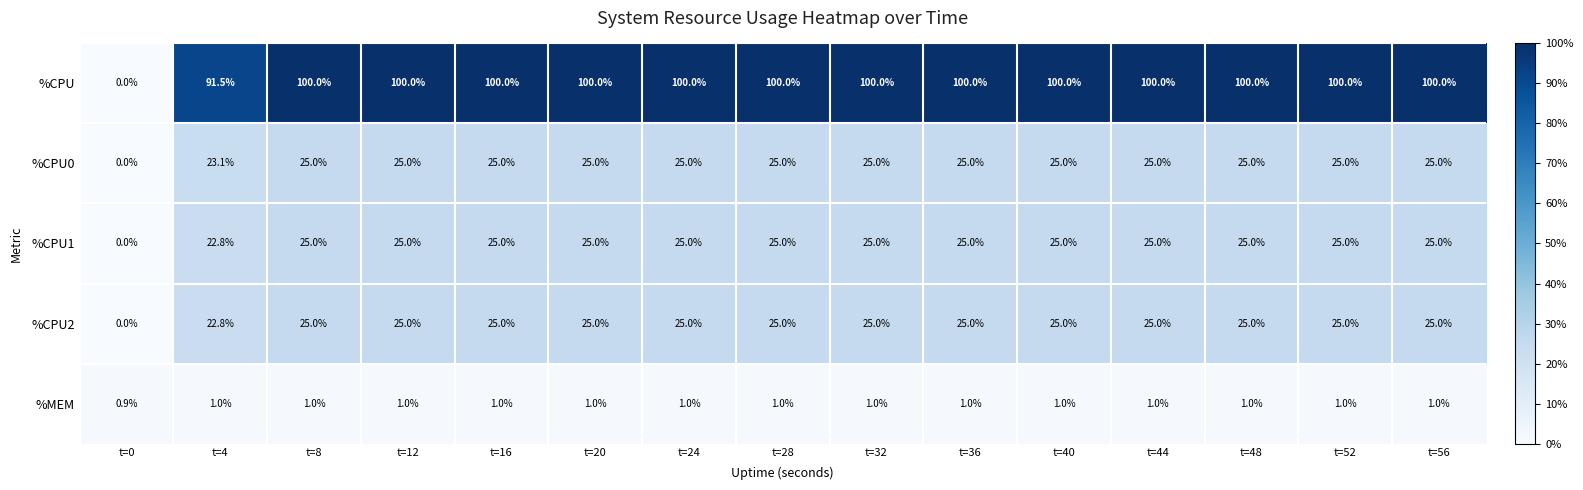

At which label is %MEM closest to 0?

t=0